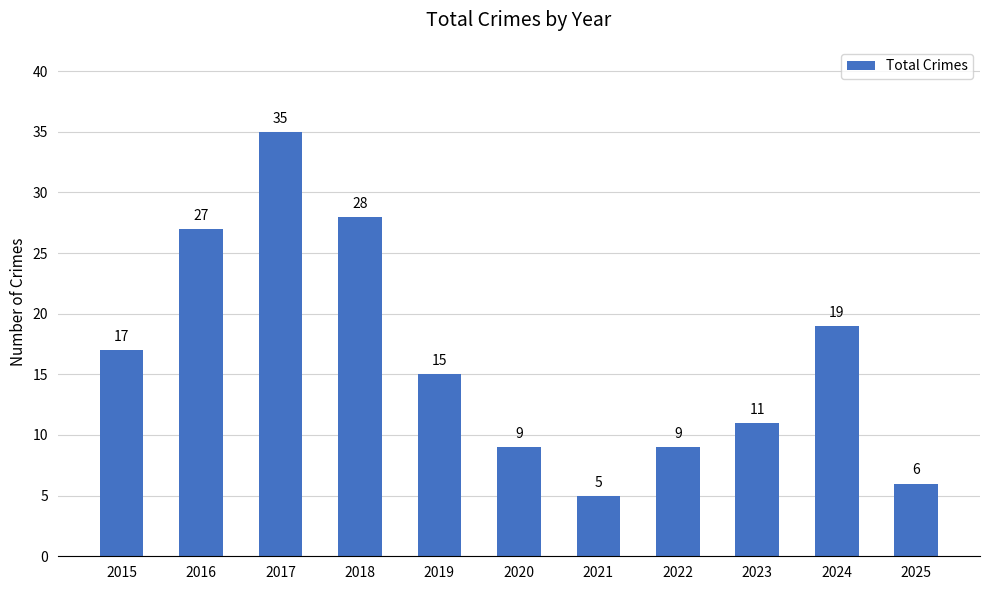

What is the change in value from 2019 to 2023?

-4